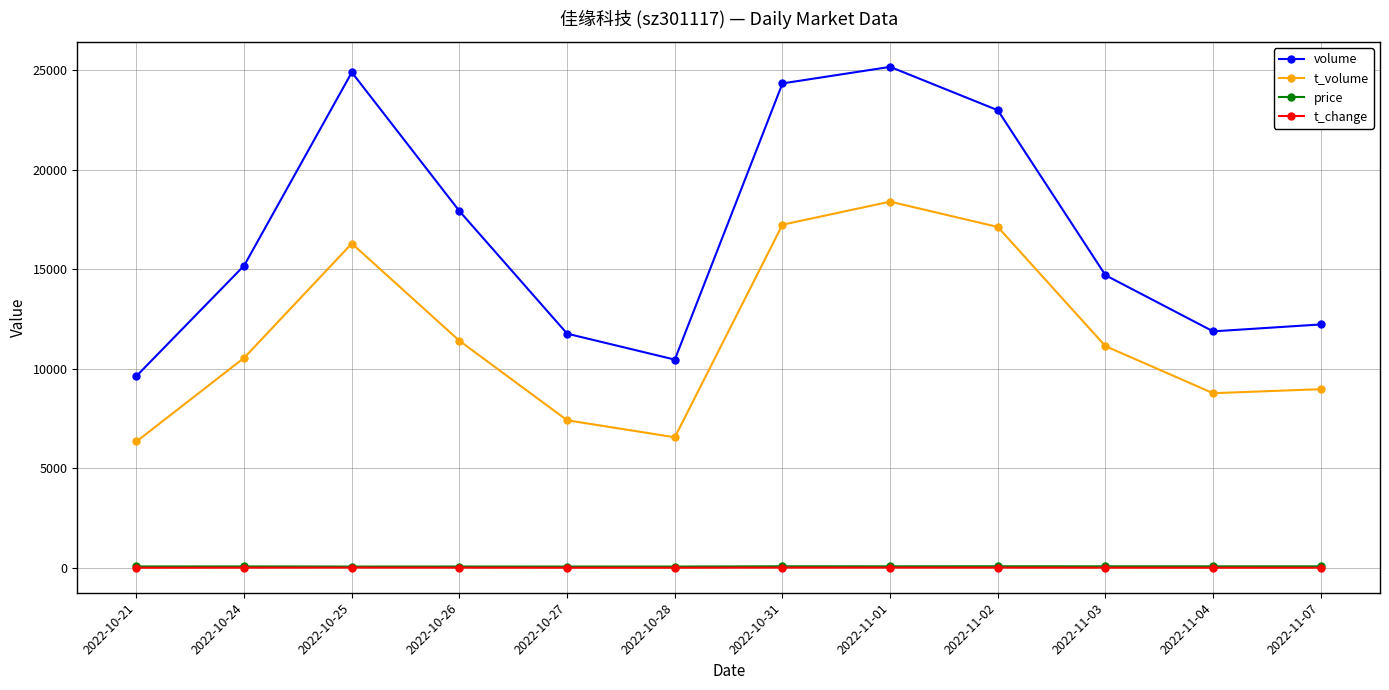

What is the label of the 10th point from the right?

2022-10-25